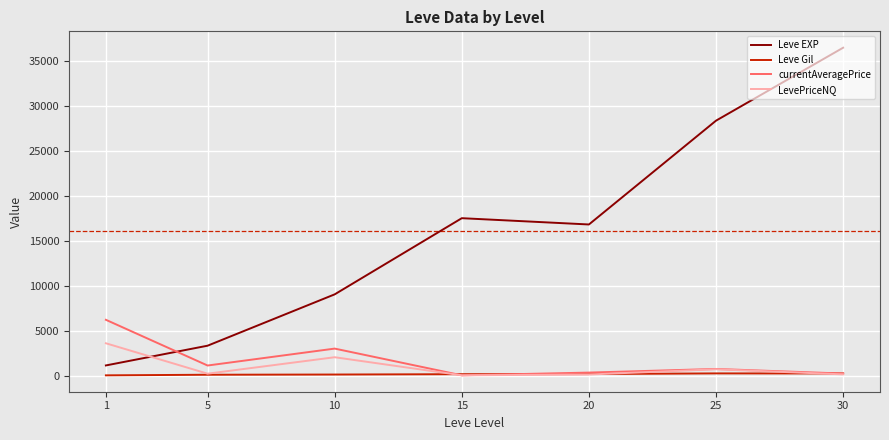

Rank the series by their maximum value, from highest to lowest.

Leve EXP, currentAveragePrice, LevePriceNQ, Leve Gil